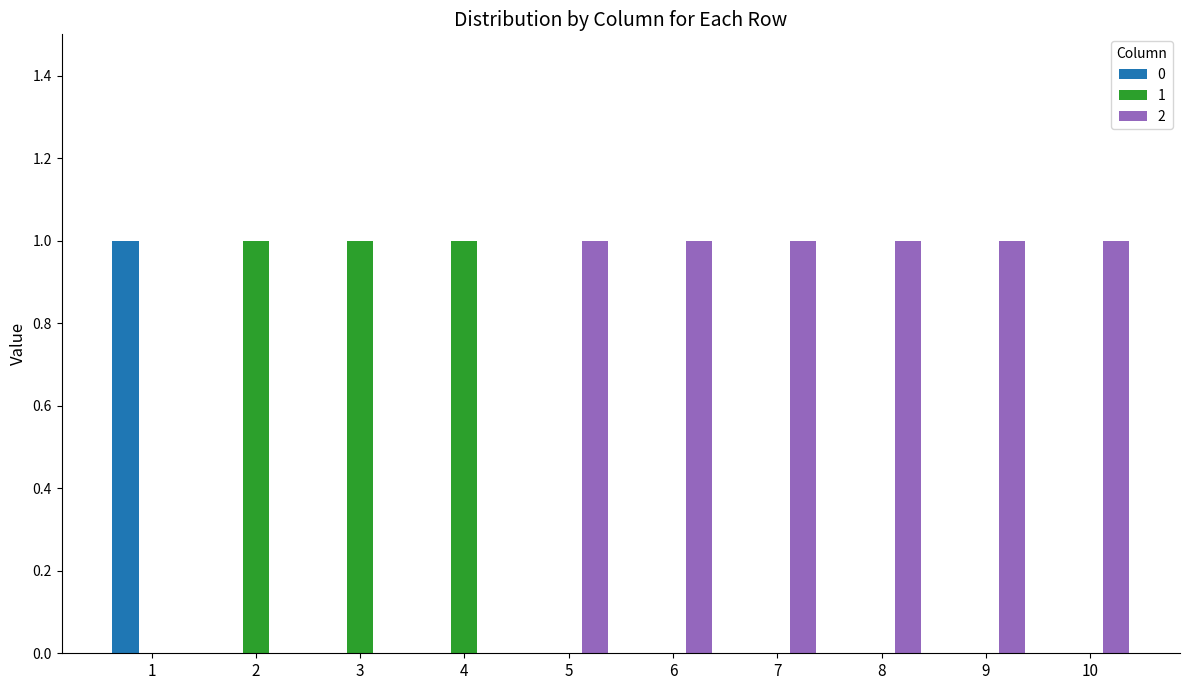

Is the value of 2 at 6 greater than the value of 0 at 6?

Yes